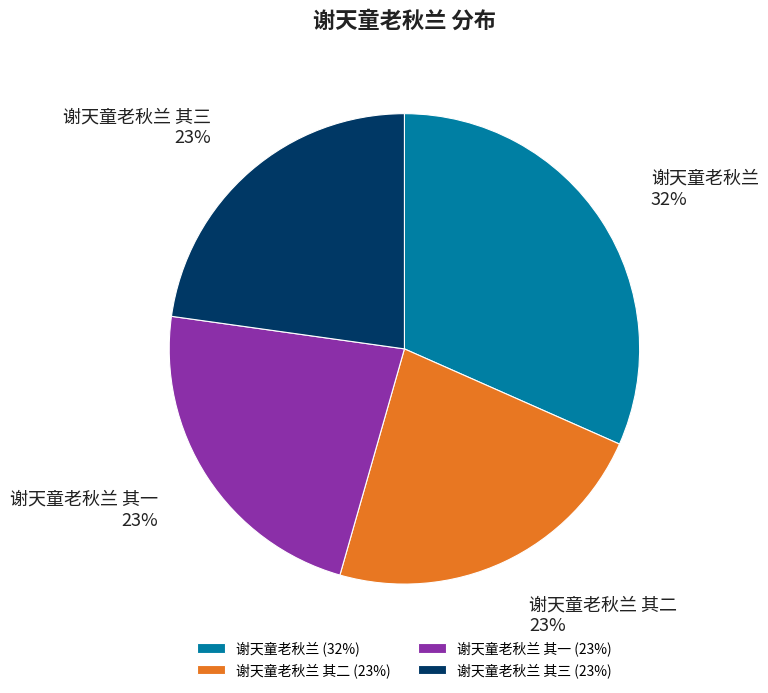

True or false: 谢天童老秋兰 其三 accounts for 23% of the total.

True